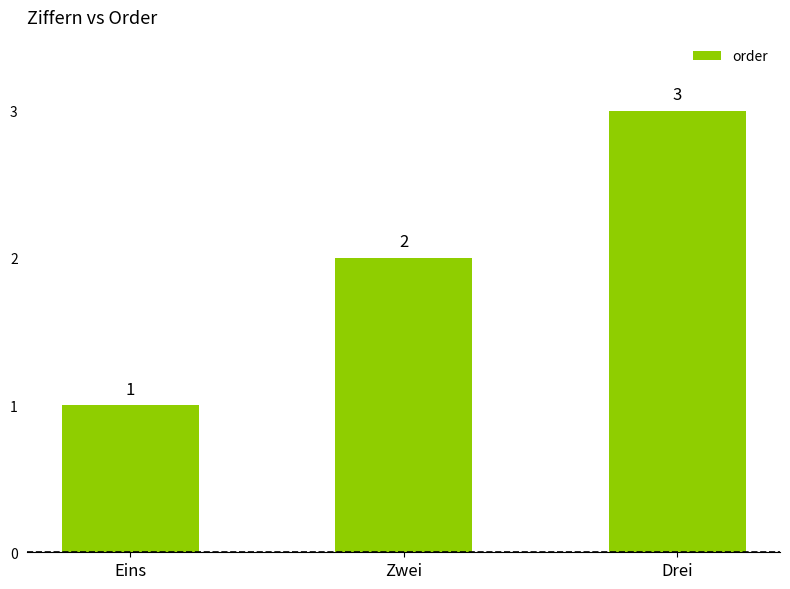

Which has a higher value, Zwei or Eins?

Zwei